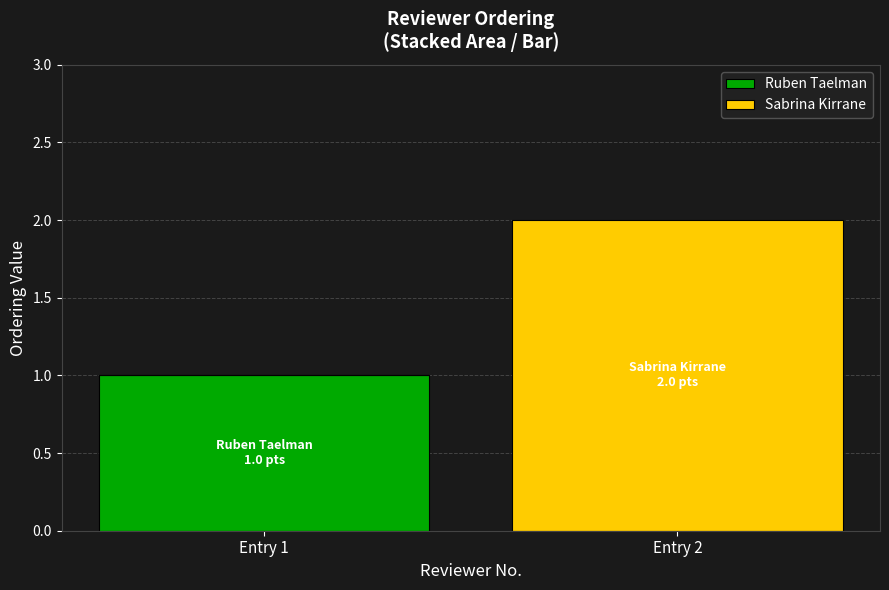

The value of Ruben Taelman at Entry 1 is 1. True or false?

True